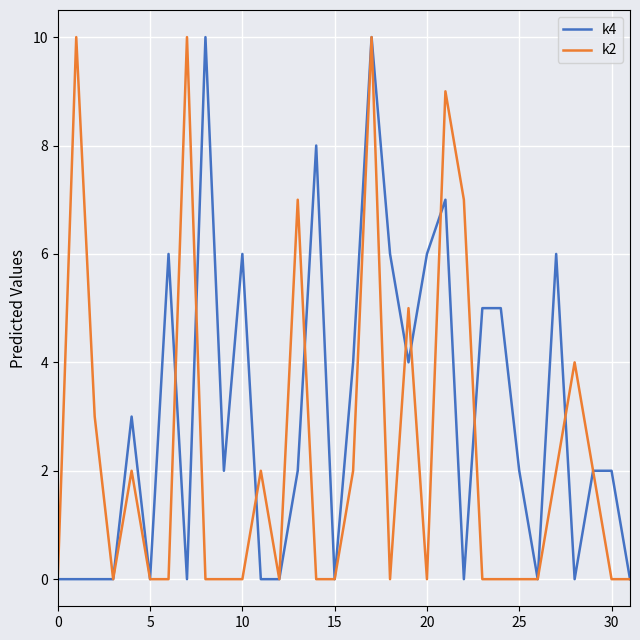

List the series in order of their overall mean, lowest first.

k2, k4